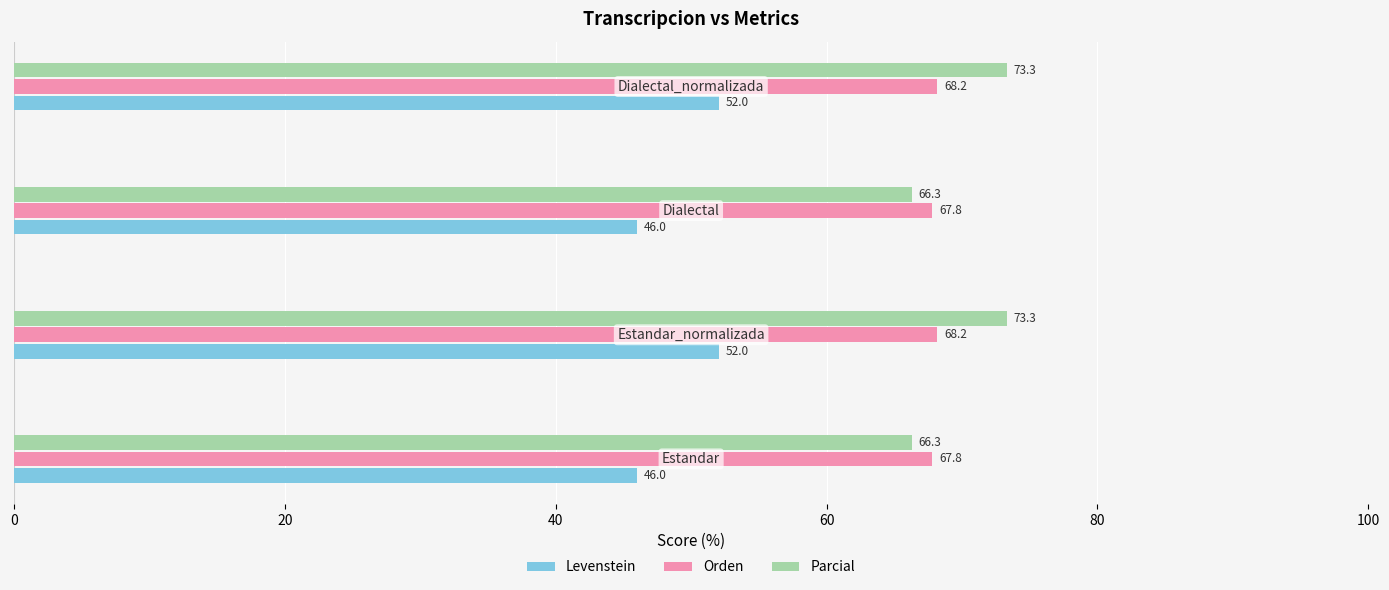

What are all the series names shown in the legend?

Levenstein, Orden, Parcial